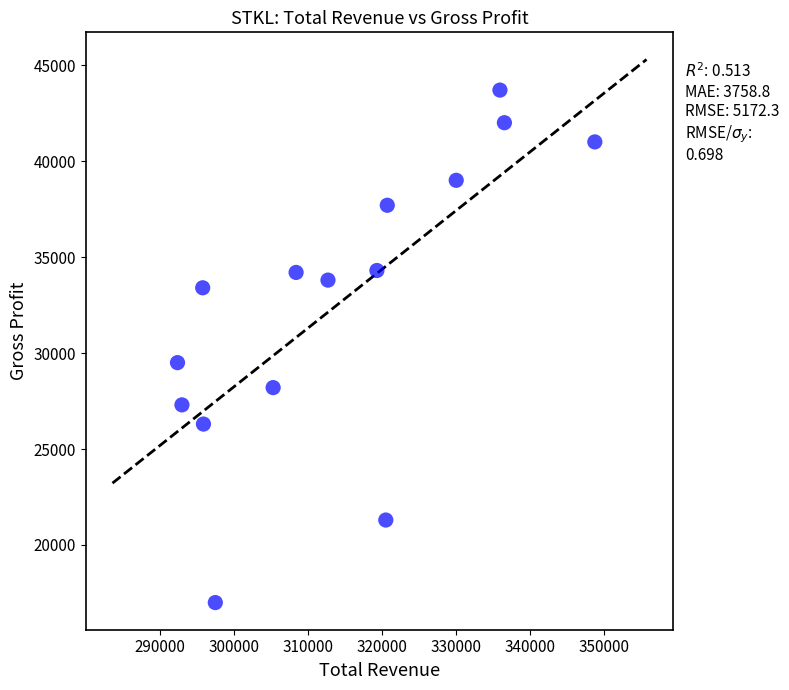

What is the range of Y values (max minus min)?

26700